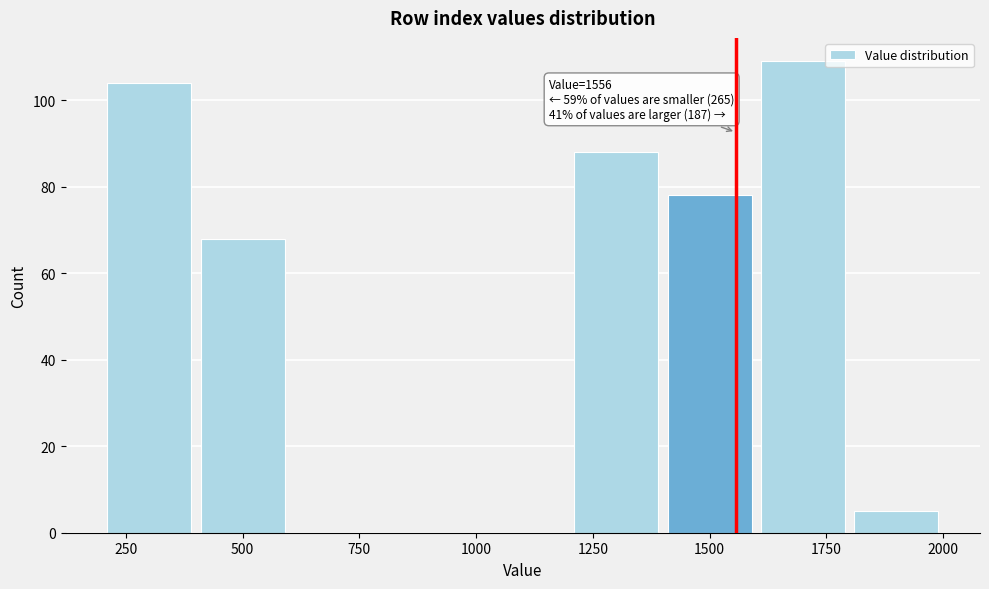

Over which range of the x-axis is the bar tallest?

1600 to 1800